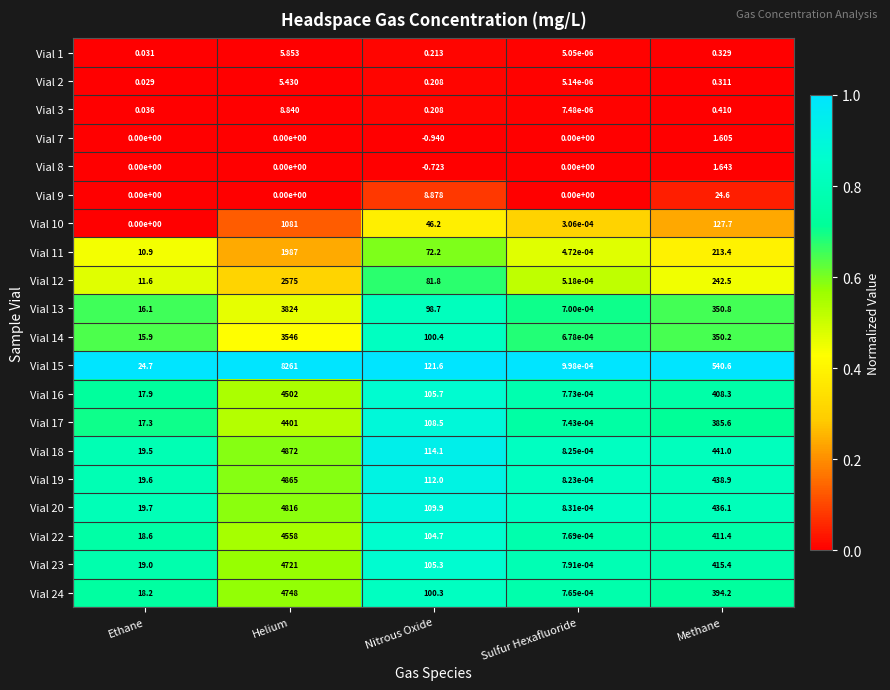

At how many categories does at least one series exceed 0?

5